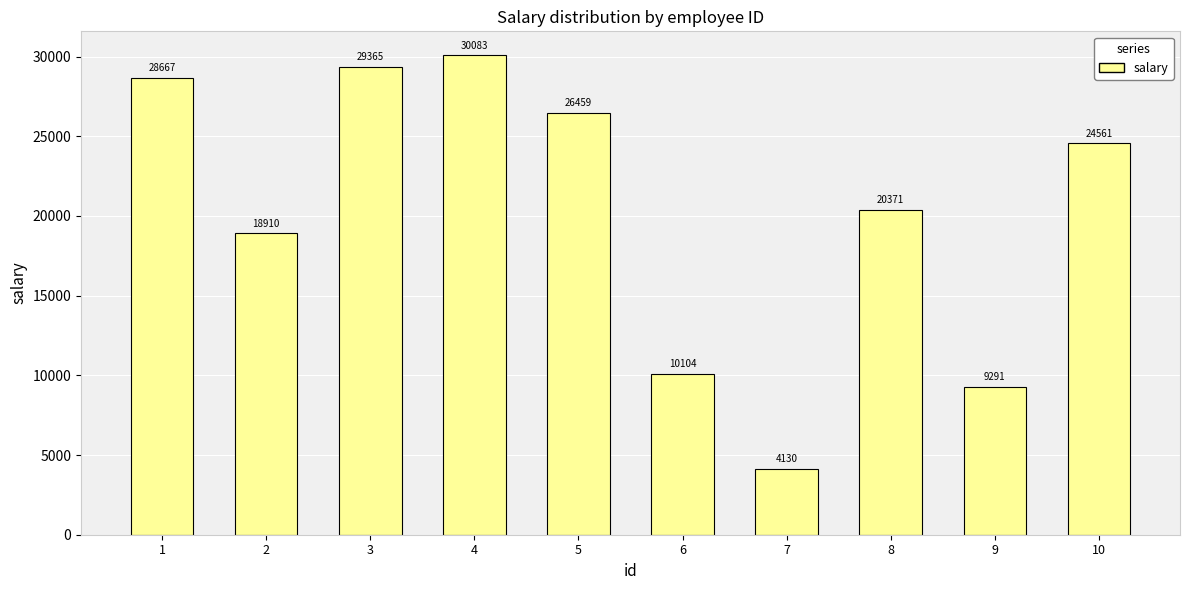

What is the difference between the maximum and minimum values?

25953